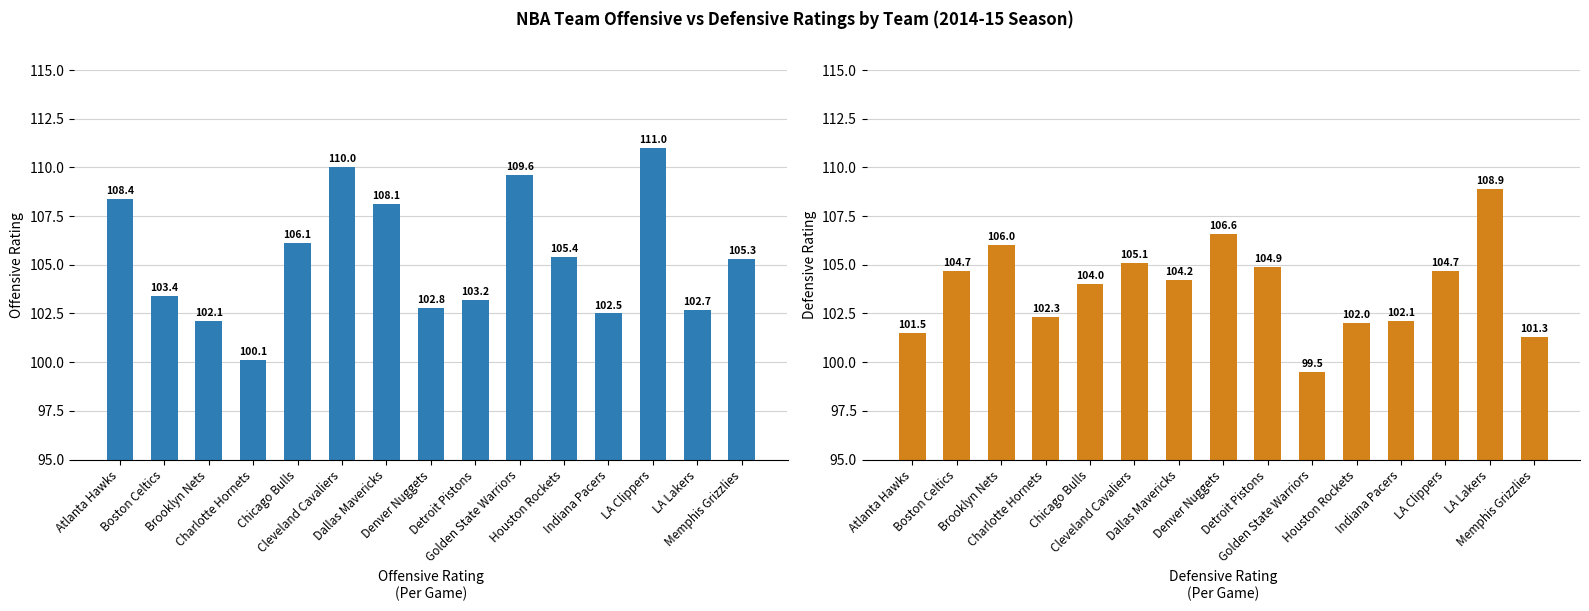

Which category has the highest value in the Offensive Rating series?

LA Clippers